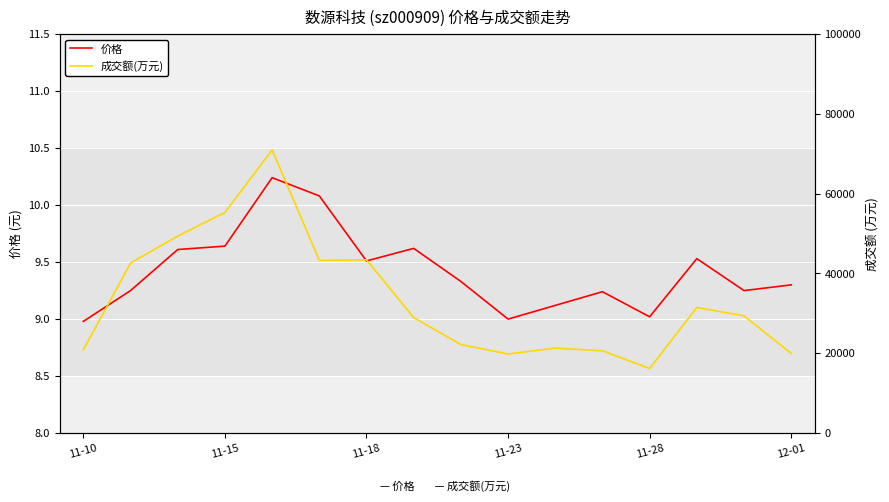

True or false: 价格 and 成交额(万元) cross at least once.

False